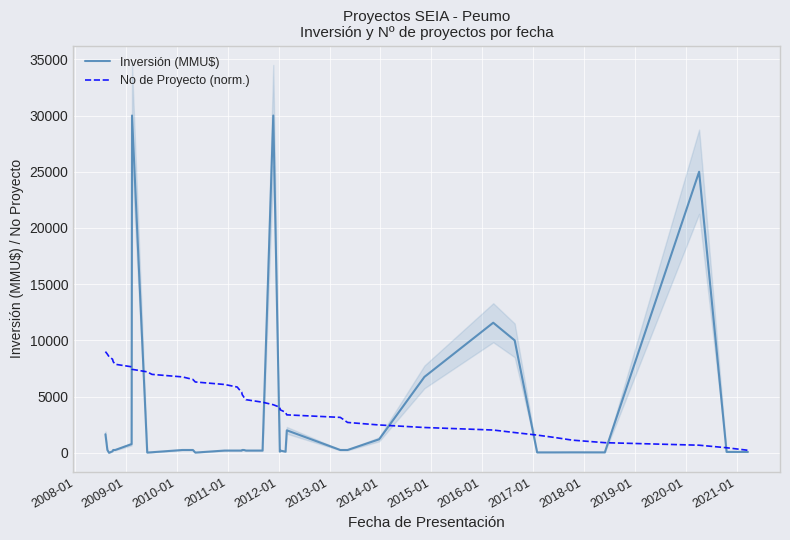

Is the value of Inversión (MMU$) at 16 greater than the value of No de Proyecto (norm.) at 2019-01?

No